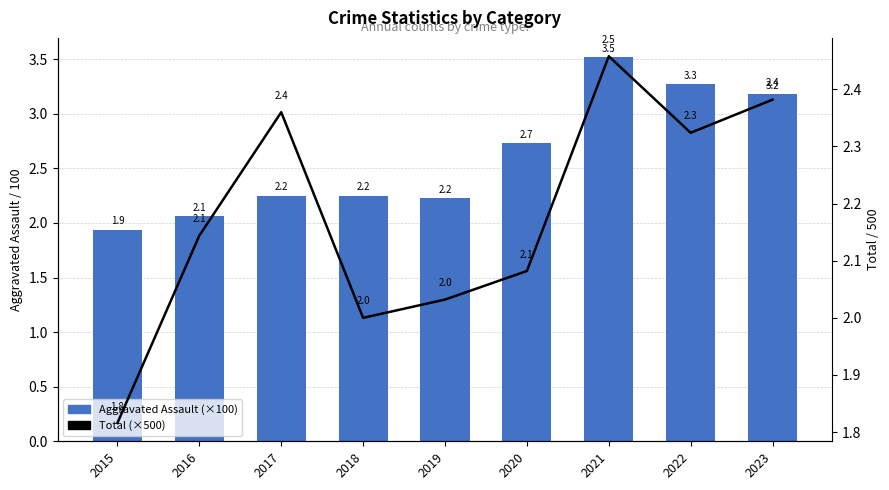

Rank the series at 2023 from highest to lowest value.

Aggravated Assault (×100), Total (×500)